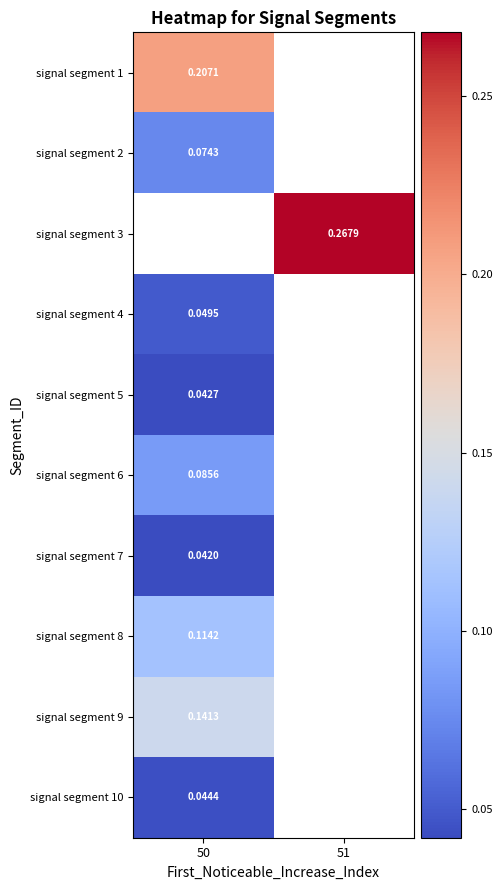

At which label does signal segment 6 reach its peak?

50